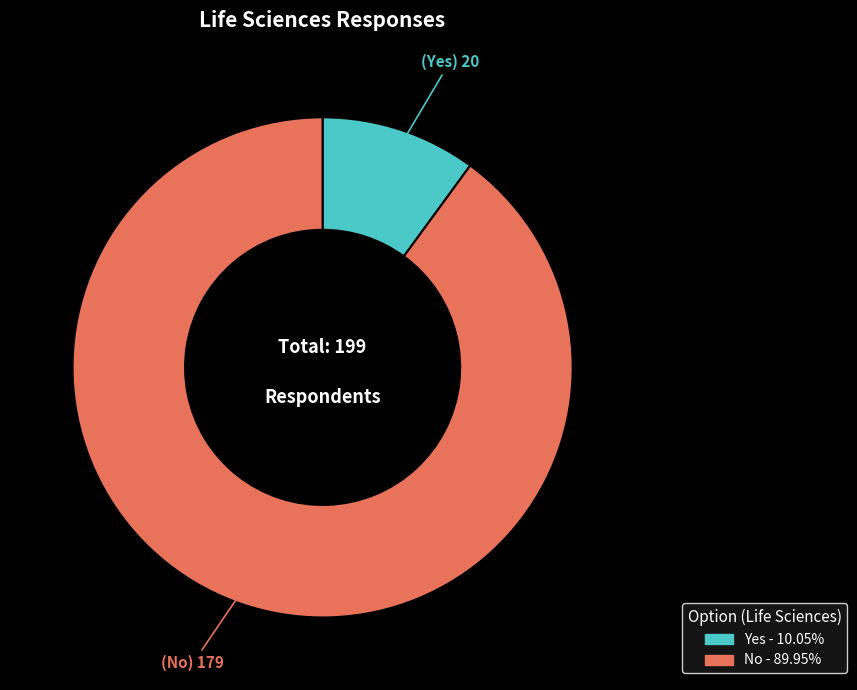

Do Yes - 10.05% and No - 89.95% together represent more than half of the pie?

Yes